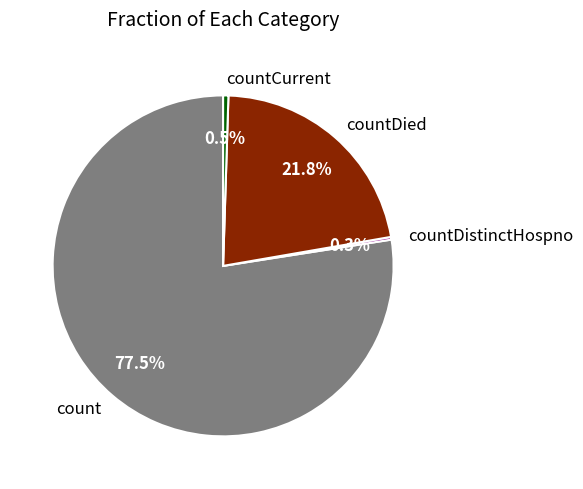

Which has a higher value, countDied or count?

count